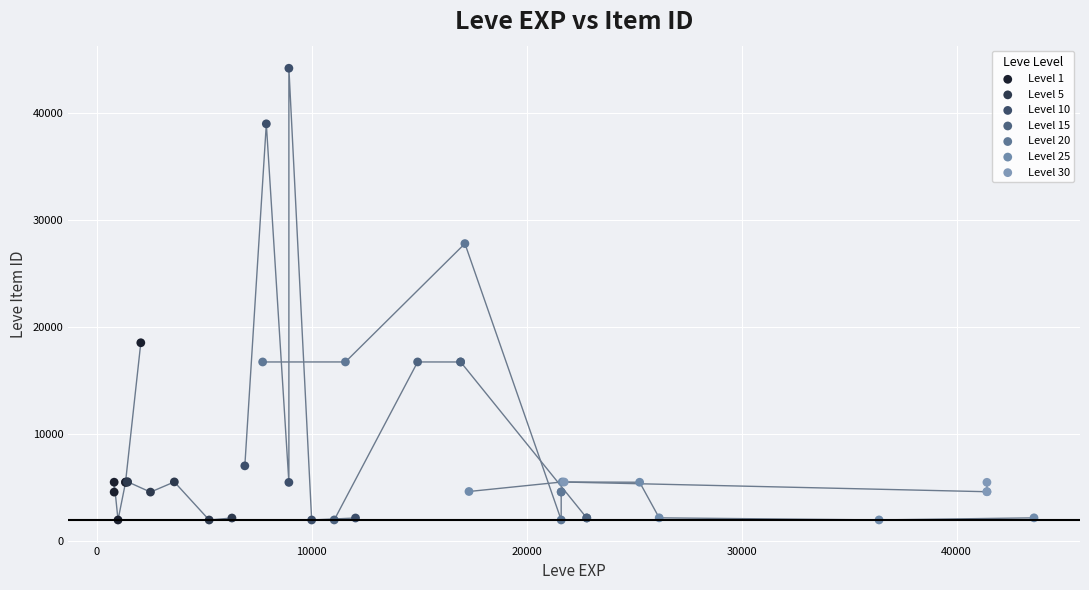

Which series contains the highest Y value?

Level 10